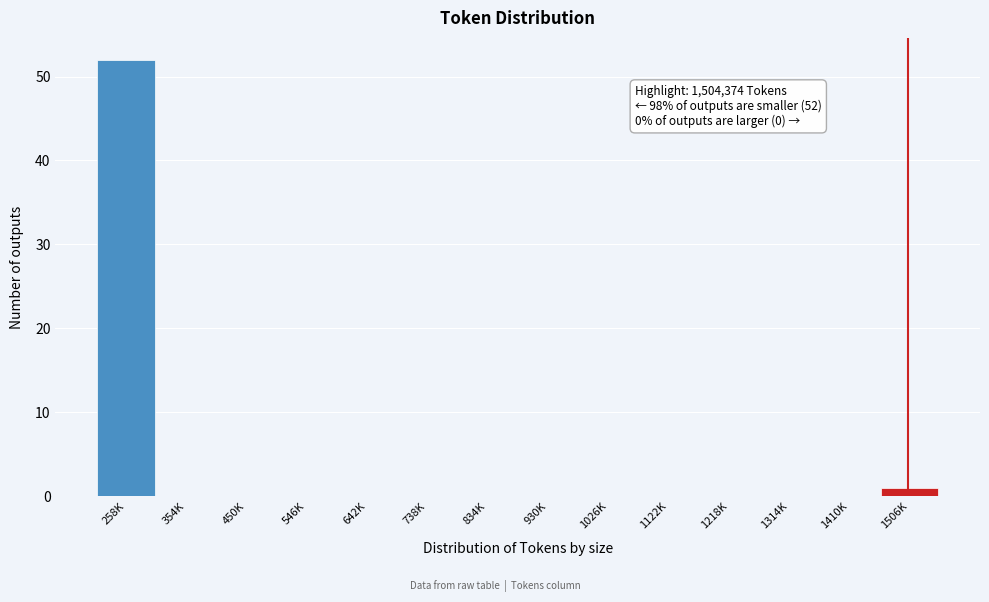

Reading right to left, extract all data points from this chart.

1506K=1	1410K=0	1314K=0	1218K=0	1122K=0	1026K=0	930K=0	834K=0	738K=0	642K=0	546K=0	450K=0	354K=0	258K=52